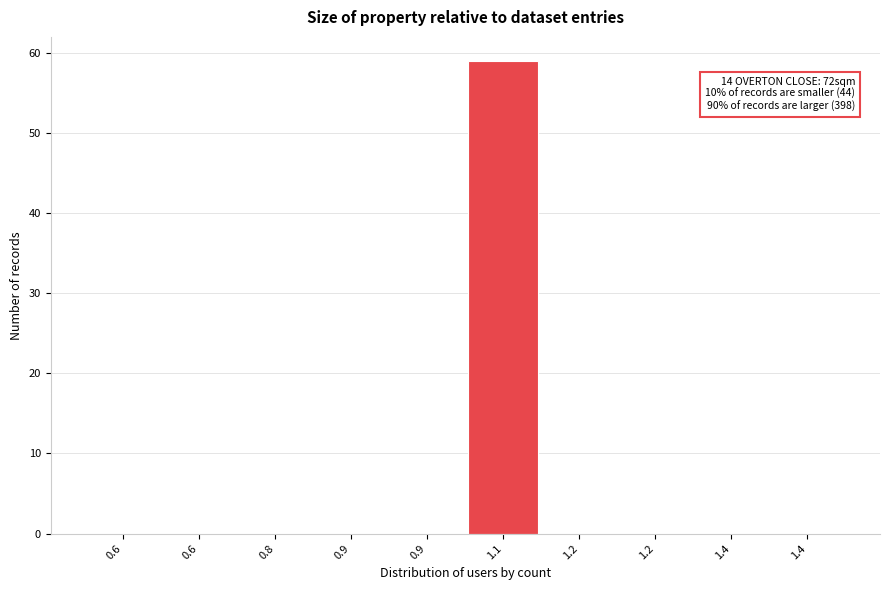

How many data points does each series have?

10